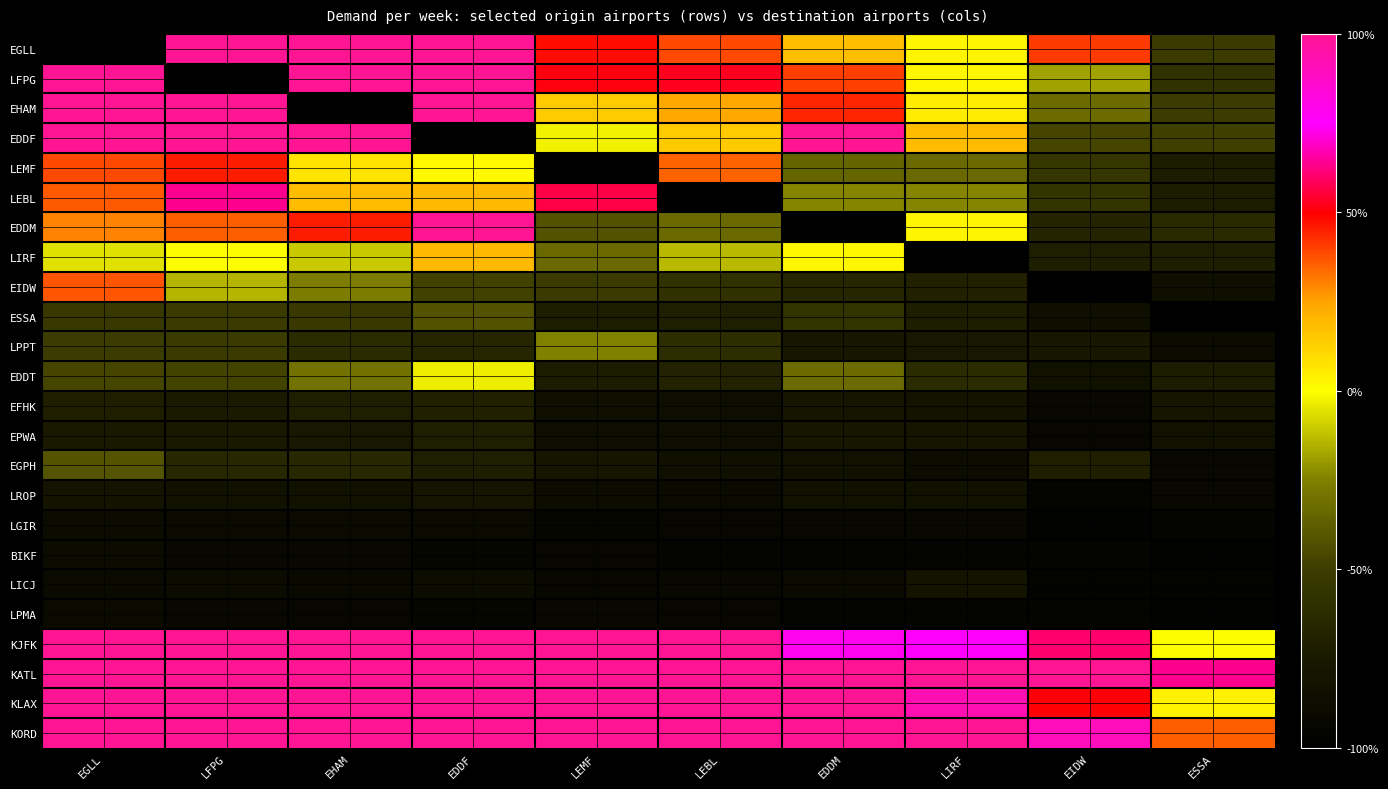

What is the total value across all series at LEBL?

-327.3